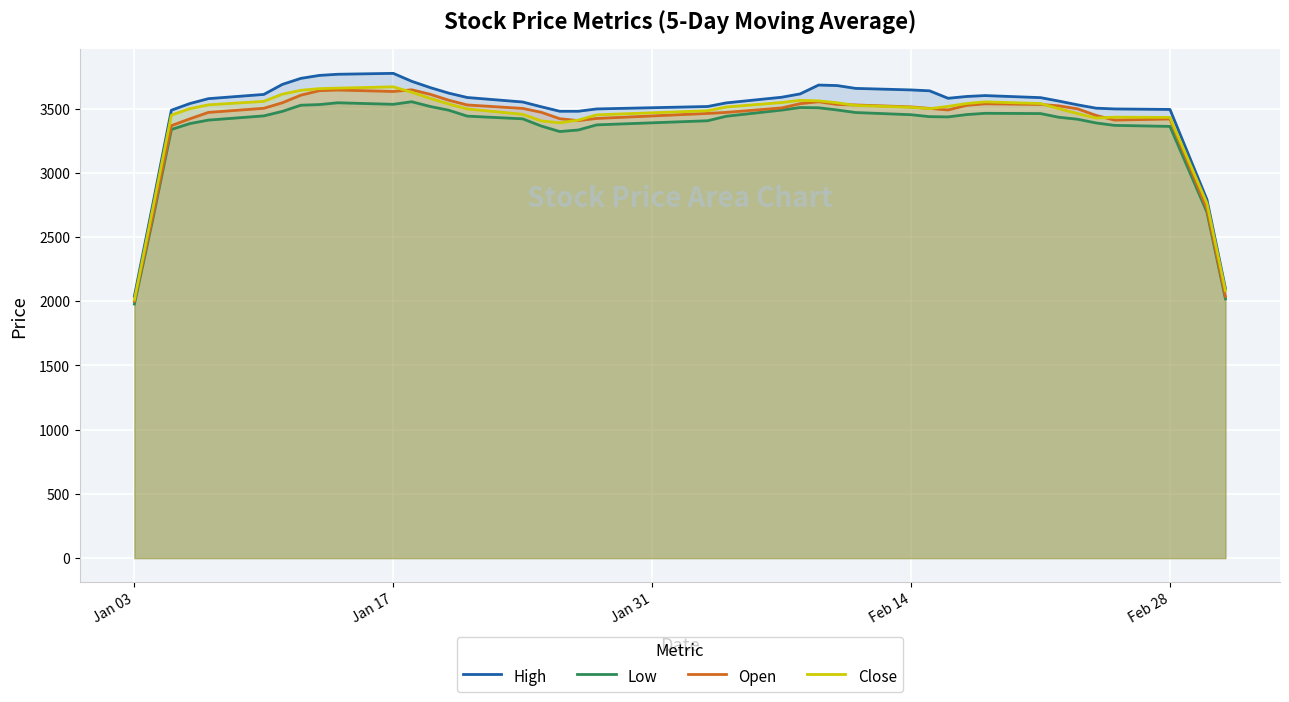

How many lines are shown in the chart?

4